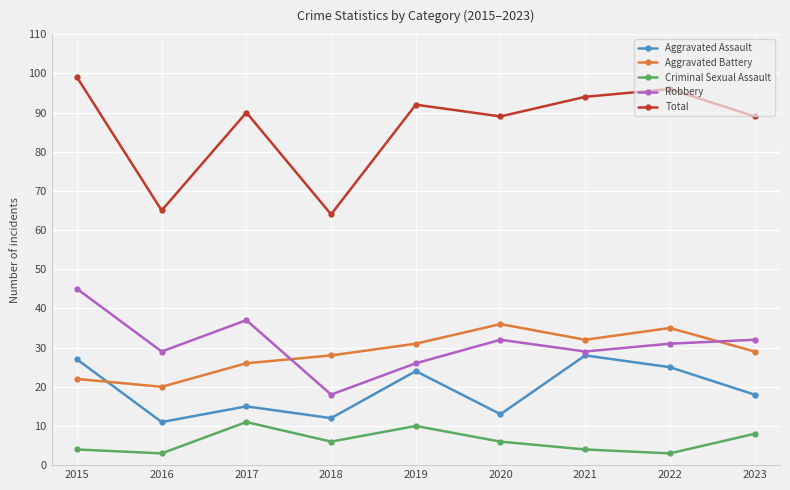

What is the difference between the Aggravated Assault values at 2018 and 2023?

6